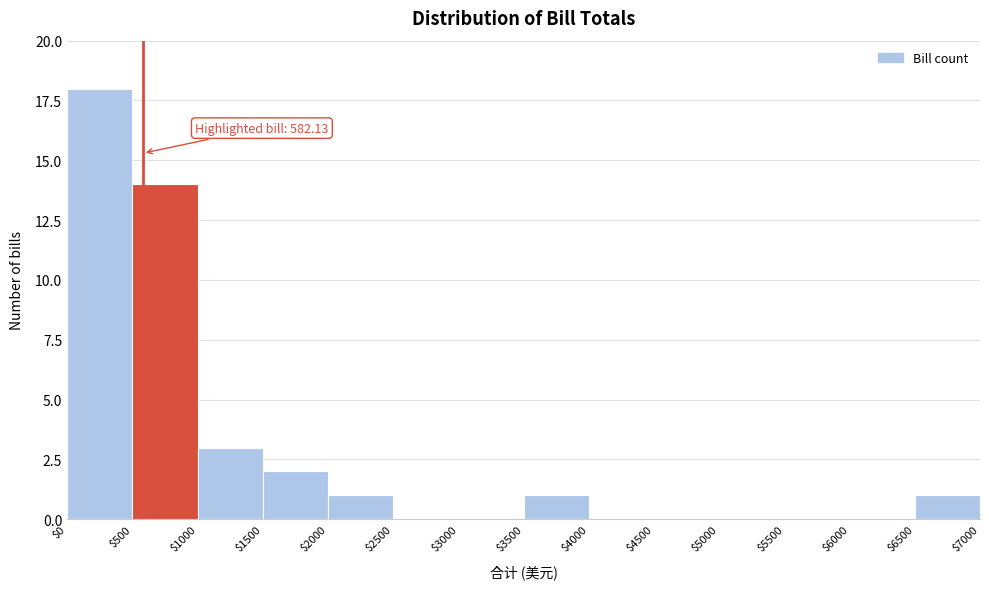

Over which range of the x-axis is the bar tallest?

$0 to $500